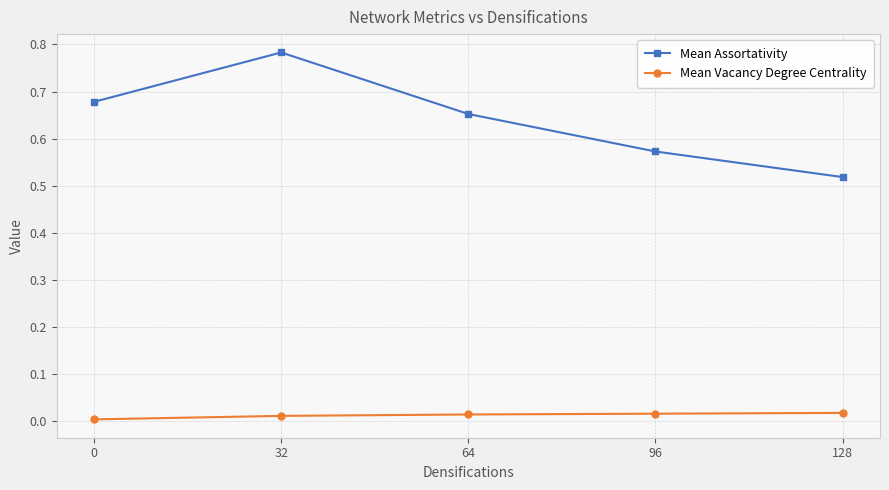

Is this an area chart (filled region under the line)?

No